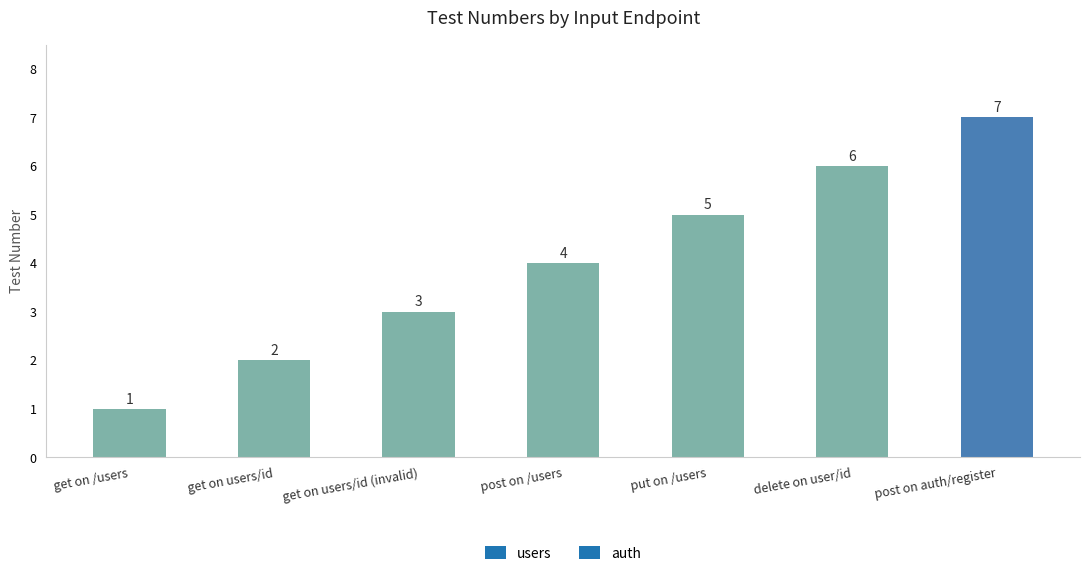

Count the values in the range 2 to 6.

5